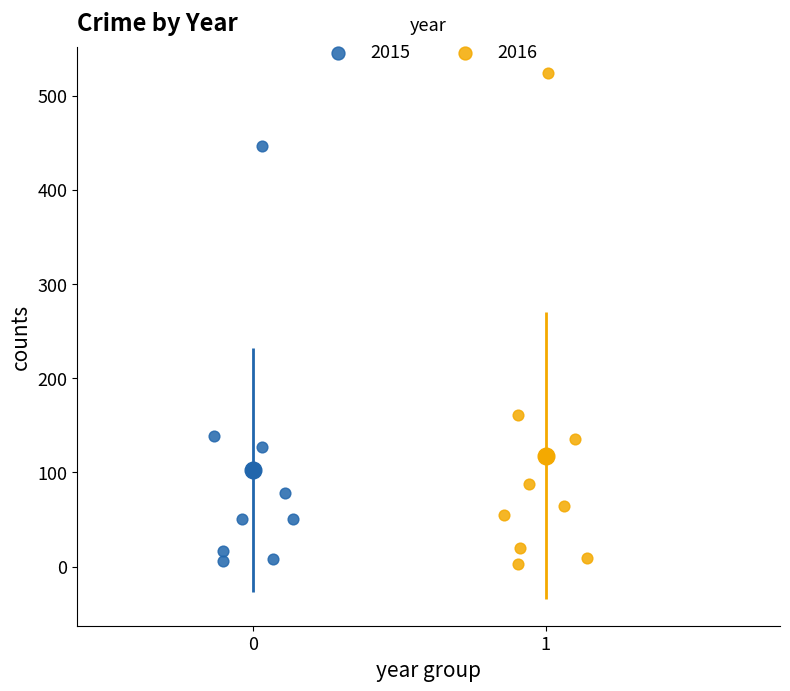

Which series contains the highest Y value?

2016